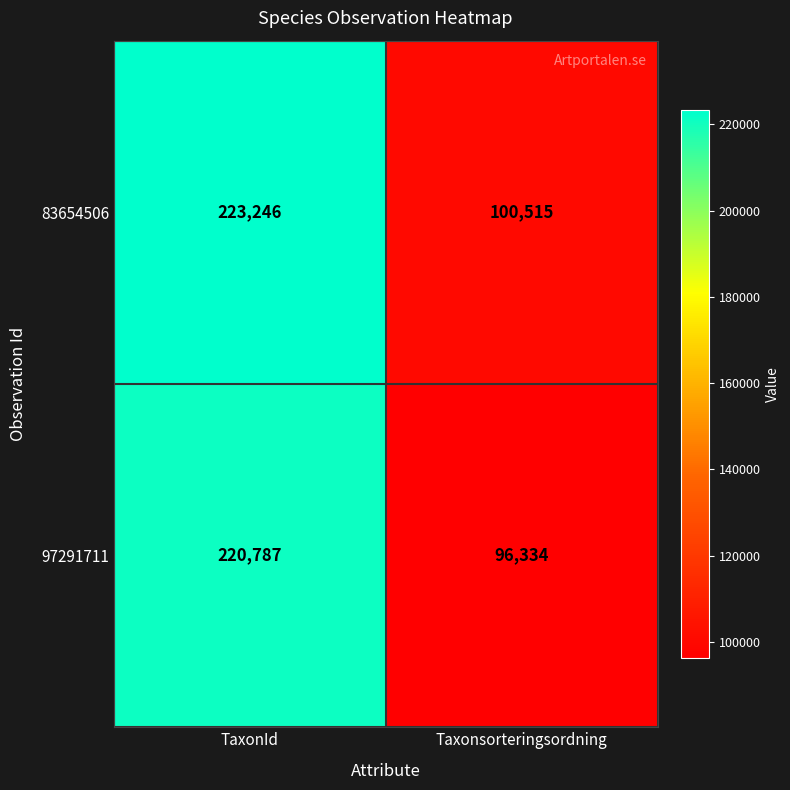

The 97291711 series shows 82453 at TaxonId. True or false?

False